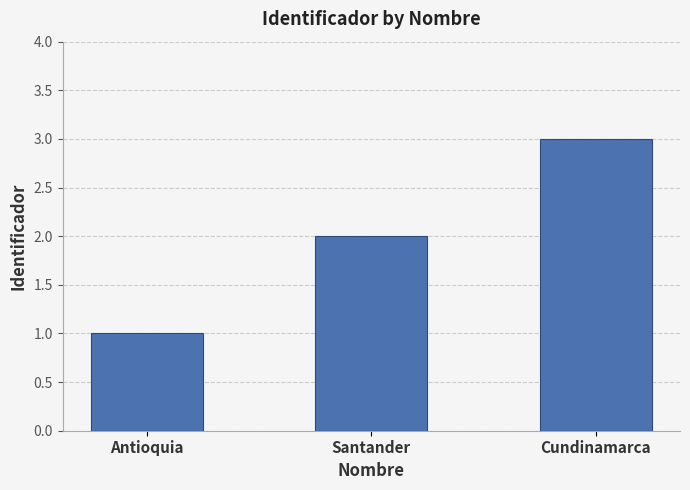

Are the bars grouped side by side (vs. stacked)?

No